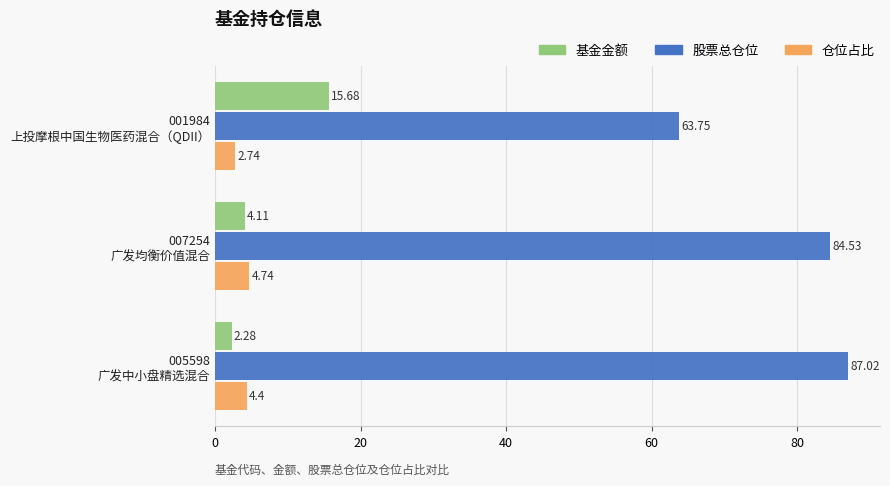

What is the sum of all 仓位占比 values?

11.9